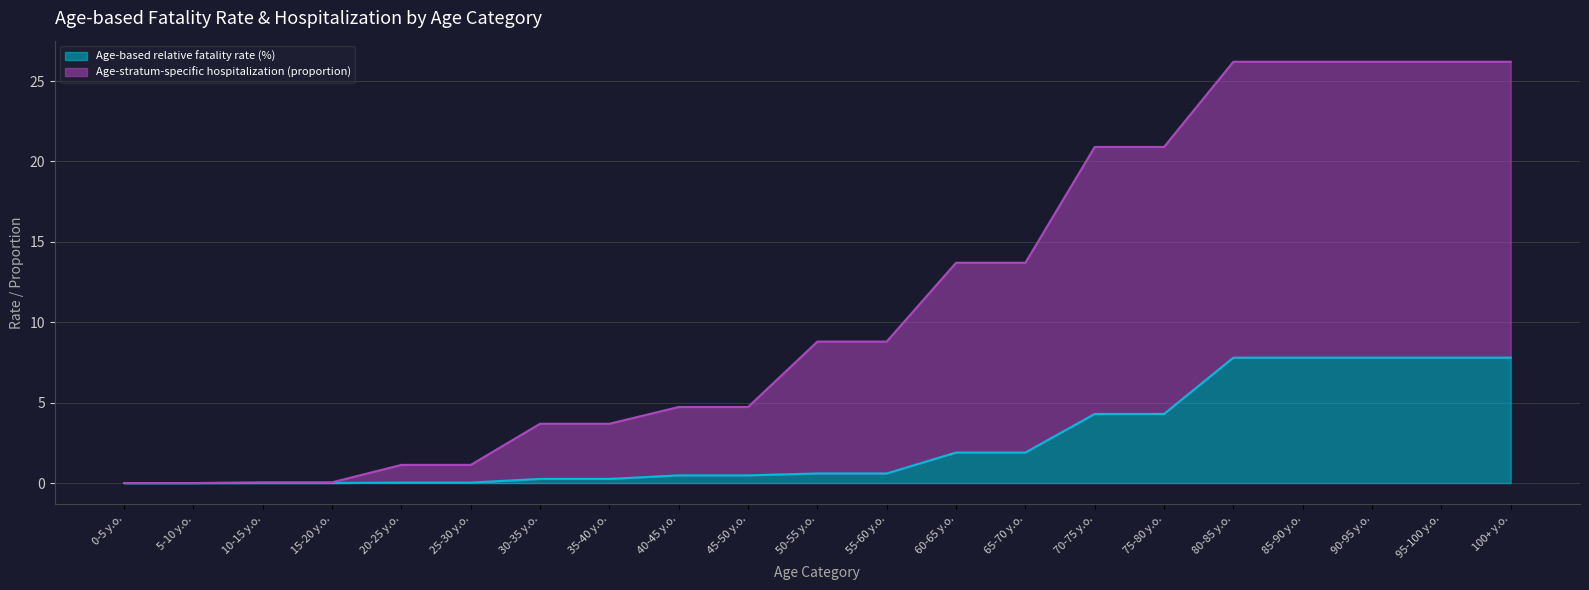

Reading left to right, extract all data points from this chart.

Age-based relative fatality rate (%): 0.0	0.0	0.0	0.0	0.0	0.0	0.3	0.3	0.5	0.5	0.6	0.6	1.9	1.9	4.3	4.3	7.8	7.8	7.8	7.8	7.8
Age-stratum-specific hospitalization (proportion): 0.0	0.0	0.0	0.0	1.1	1.1	3.7	3.7	4.7	4.7	8.8	8.8	13.7	13.7	20.9	20.9	26.2	26.2	26.2	26.2	26.2